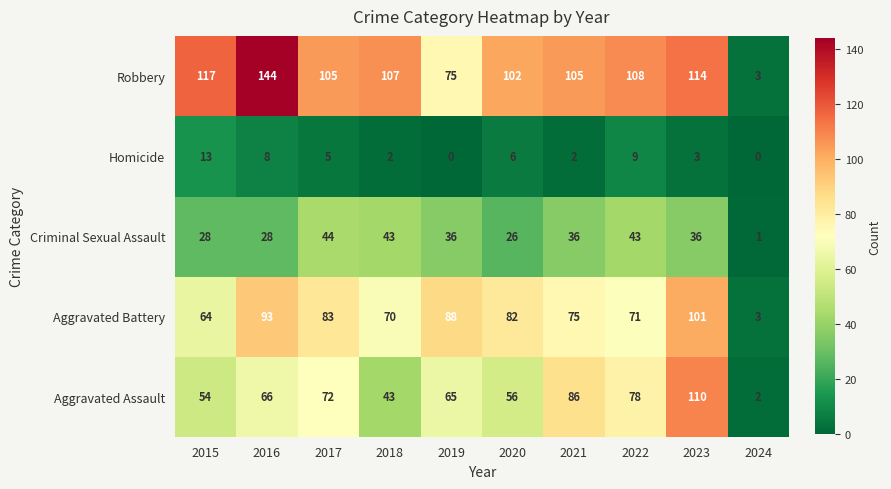

True or false: Criminal Sexual Assault has a value of 17 at 2020.

False